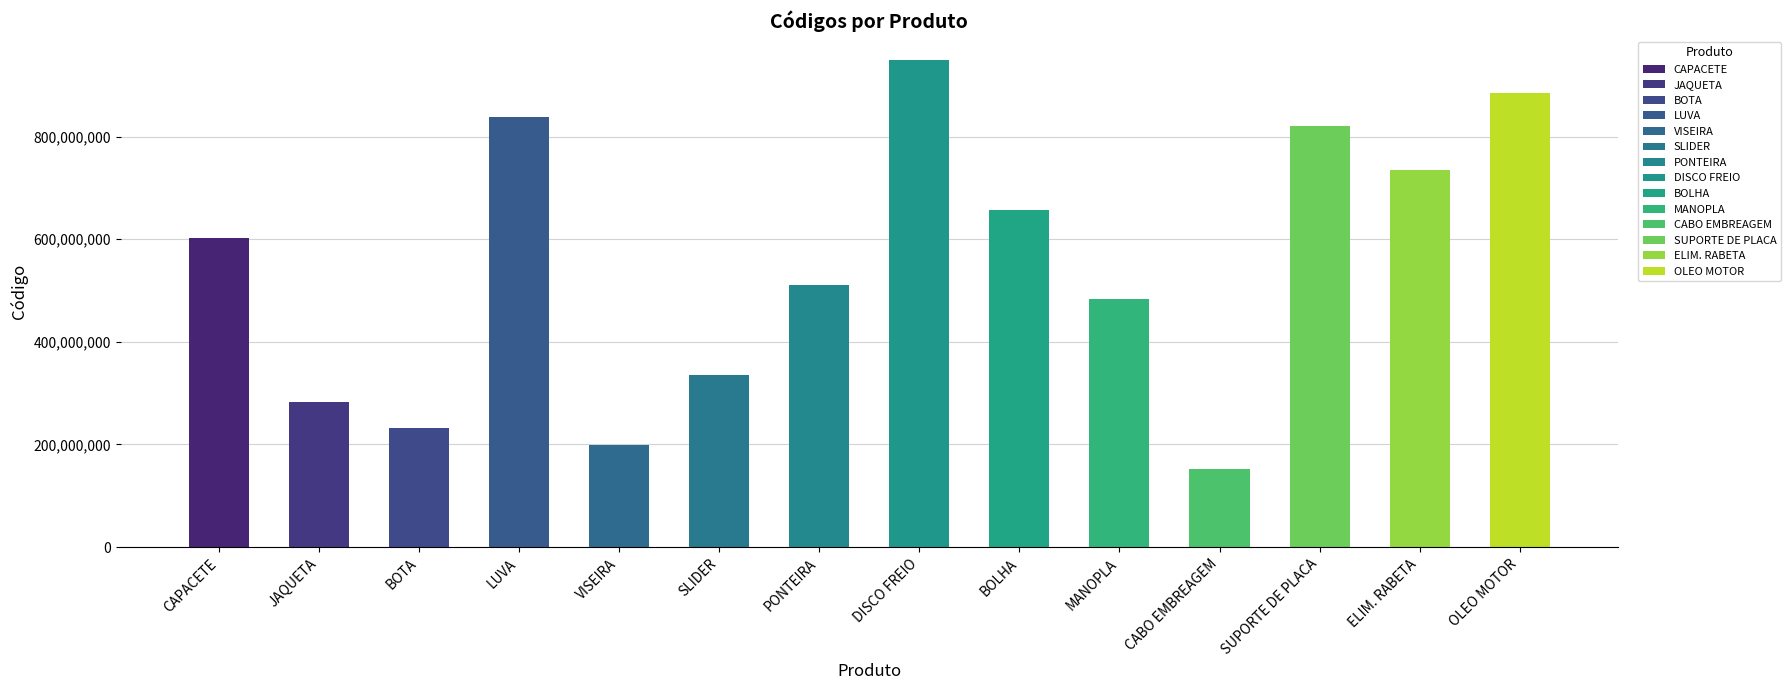

Rank the categories by value from lowest to highest.

CABO EMBREAGEM, VISEIRA, BOTA, JAQUETA, SLIDER, MANOPLA, PONTEIRA, CAPACETE, BOLHA, ELIM. RABETA, SUPORTE DE PLACA, LUVA, OLEO MOTOR, DISCO FREIO